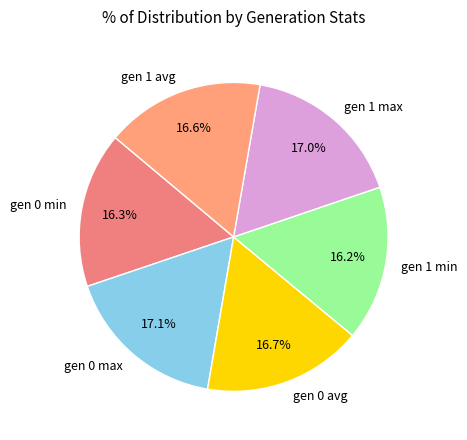

Do gen 0 min and gen 1 min together represent more than half of the pie?

No